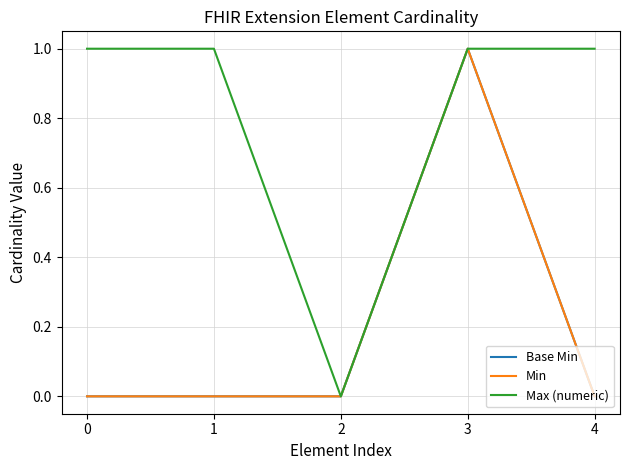

True or false: Min and Max (numeric) intersect in this chart.

False